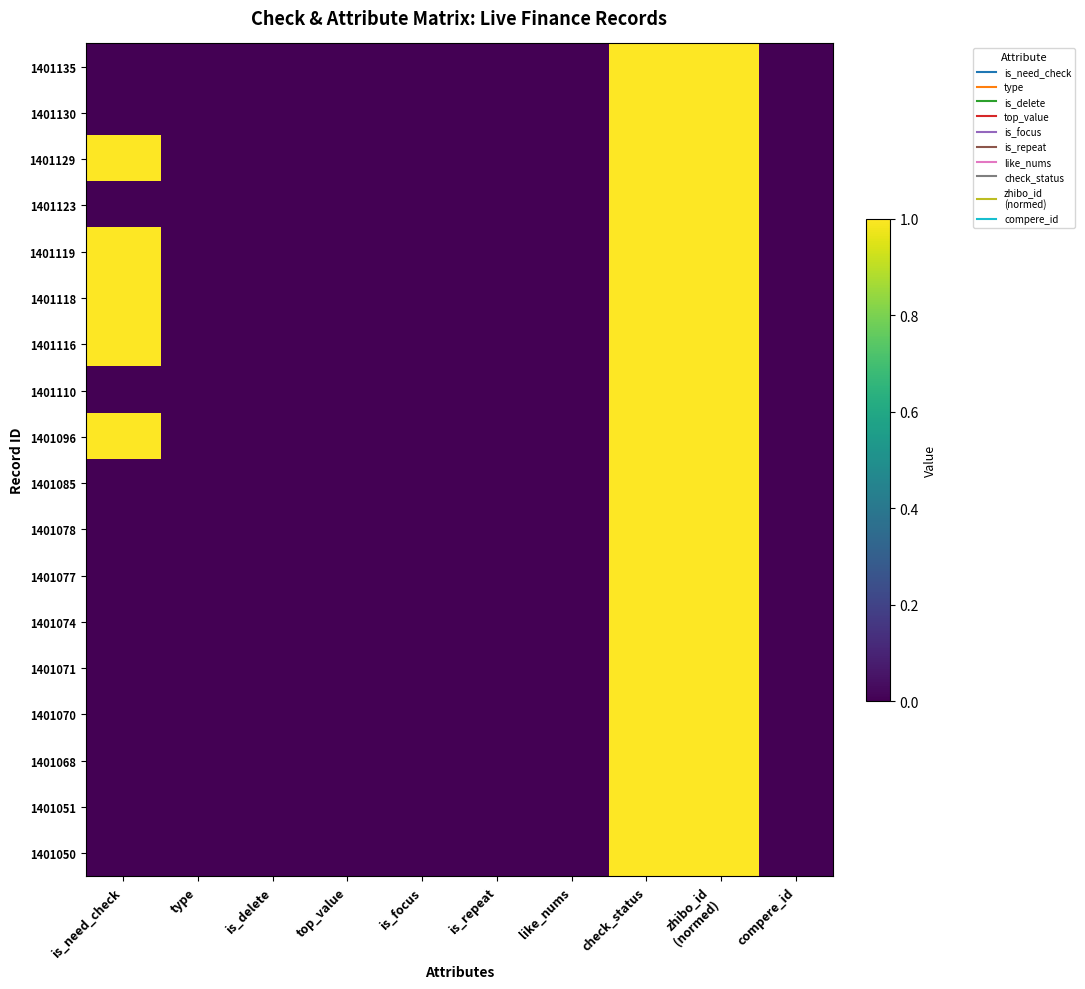

Reading left to right, extract all data points from this chart.

1401135: is_need_check=0	type=0	is_delete=0	top_value=0	is_focus=0	is_repeat=0	like_nums=0	check_status=1	zhibo_id
(normed)=1	compere_id=0
1401130: is_need_check=0	type=0	is_delete=0	top_value=0	is_focus=0	is_repeat=0	like_nums=0	check_status=1	zhibo_id
(normed)=1	compere_id=0
1401129: is_need_check=1	type=0	is_delete=0	top_value=0	is_focus=0	is_repeat=0	like_nums=0	check_status=1	zhibo_id
(normed)=1	compere_id=0
1401123: is_need_check=0	type=0	is_delete=0	top_value=0	is_focus=0	is_repeat=0	like_nums=0	check_status=1	zhibo_id
(normed)=1	compere_id=0
1401119: is_need_check=1	type=0	is_delete=0	top_value=0	is_focus=0	is_repeat=0	like_nums=0	check_status=1	zhibo_id
(normed)=1	compere_id=0
1401118: is_need_check=1	type=0	is_delete=0	top_value=0	is_focus=0	is_repeat=0	like_nums=0	check_status=1	zhibo_id
(normed)=1	compere_id=0
1401116: is_need_check=1	type=0	is_delete=0	top_value=0	is_focus=0	is_repeat=0	like_nums=0	check_status=1	zhibo_id
(normed)=1	compere_id=0
1401110: is_need_check=0	type=0	is_delete=0	top_value=0	is_focus=0	is_repeat=0	like_nums=0	check_status=1	zhibo_id
(normed)=1	compere_id=0
1401096: is_need_check=1	type=0	is_delete=0	top_value=0	is_focus=0	is_repeat=0	like_nums=0	check_status=1	zhibo_id
(normed)=1	compere_id=0
1401085: is_need_check=0	type=0	is_delete=0	top_value=0	is_focus=0	is_repeat=0	like_nums=0	check_status=1	zhibo_id
(normed)=1	compere_id=0
1401078: is_need_check=0	type=0	is_delete=0	top_value=0	is_focus=0	is_repeat=0	like_nums=0	check_status=1	zhibo_id
(normed)=1	compere_id=0
1401077: is_need_check=0	type=0	is_delete=0	top_value=0	is_focus=0	is_repeat=0	like_nums=0	check_status=1	zhibo_id
(normed)=1	compere_id=0
1401074: is_need_check=0	type=0	is_delete=0	top_value=0	is_focus=0	is_repeat=0	like_nums=0	check_status=1	zhibo_id
(normed)=1	compere_id=0
1401071: is_need_check=0	type=0	is_delete=0	top_value=0	is_focus=0	is_repeat=0	like_nums=0	check_status=1	zhibo_id
(normed)=1	compere_id=0
1401070: is_need_check=0	type=0	is_delete=0	top_value=0	is_focus=0	is_repeat=0	like_nums=0	check_status=1	zhibo_id
(normed)=1	compere_id=0
1401068: is_need_check=0	type=0	is_delete=0	top_value=0	is_focus=0	is_repeat=0	like_nums=0	check_status=1	zhibo_id
(normed)=1	compere_id=0
1401051: is_need_check=0	type=0	is_delete=0	top_value=0	is_focus=0	is_repeat=0	like_nums=0	check_status=1	zhibo_id
(normed)=1	compere_id=0
1401050: is_need_check=0	type=0	is_delete=0	top_value=0	is_focus=0	is_repeat=0	like_nums=0	check_status=1	zhibo_id
(normed)=1	compere_id=0